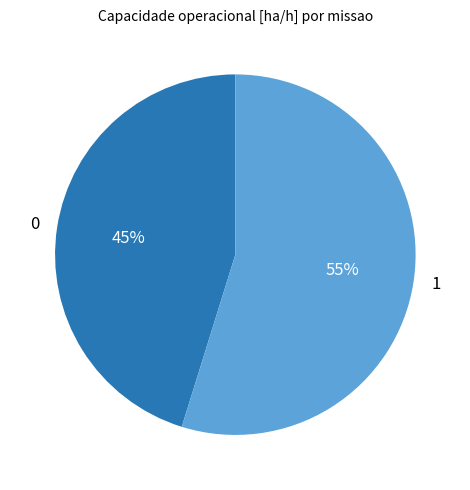

What is the ratio of the value at 1 to the value at 0?

1.2